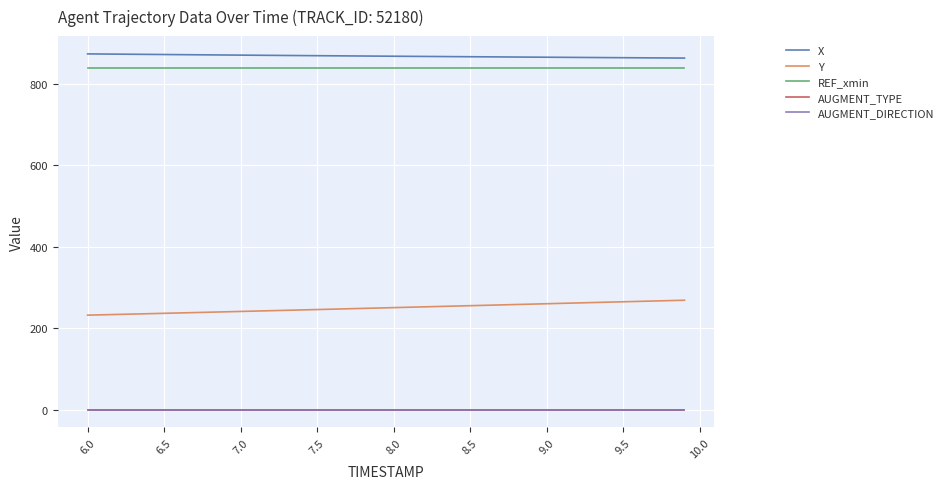

Is this an area chart (filled region under the line)?

No